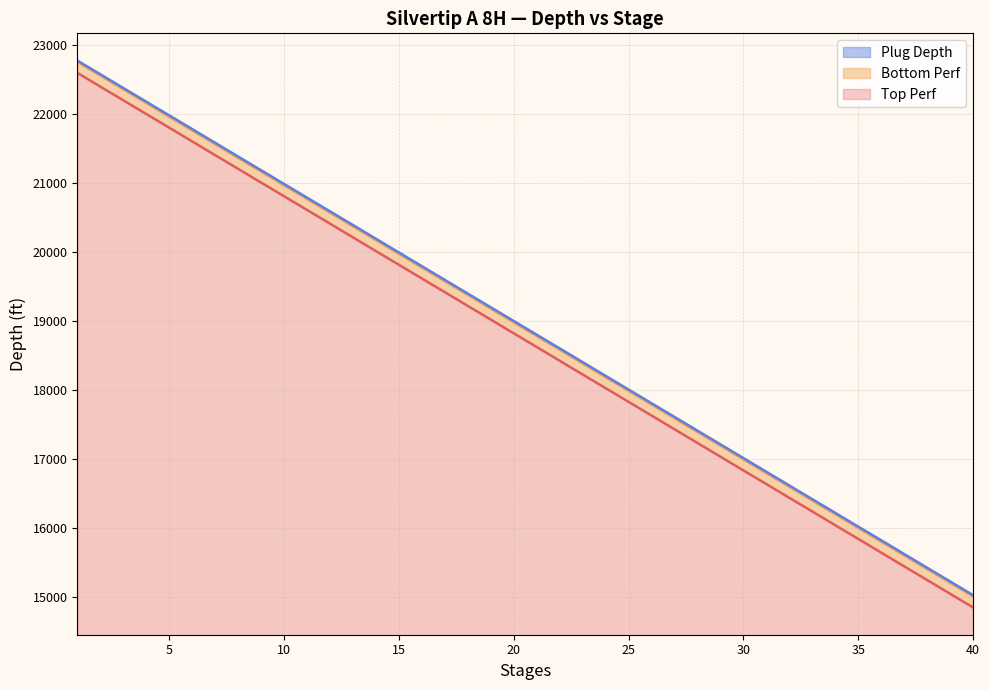

True or false: Top Perf and Plug Depth intersect in this chart.

False